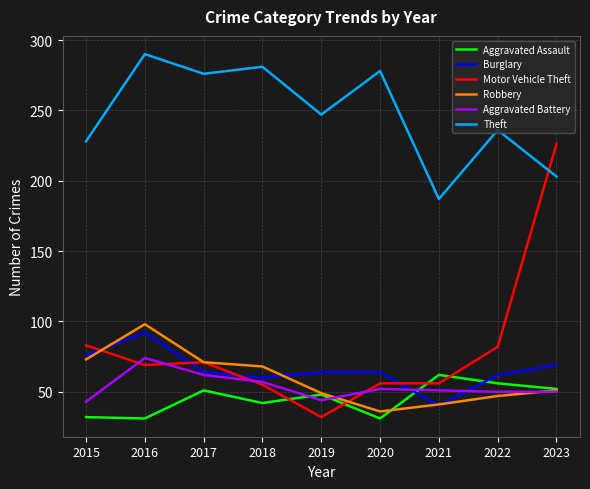

How many interior local valleys does the Robbery series have?

1